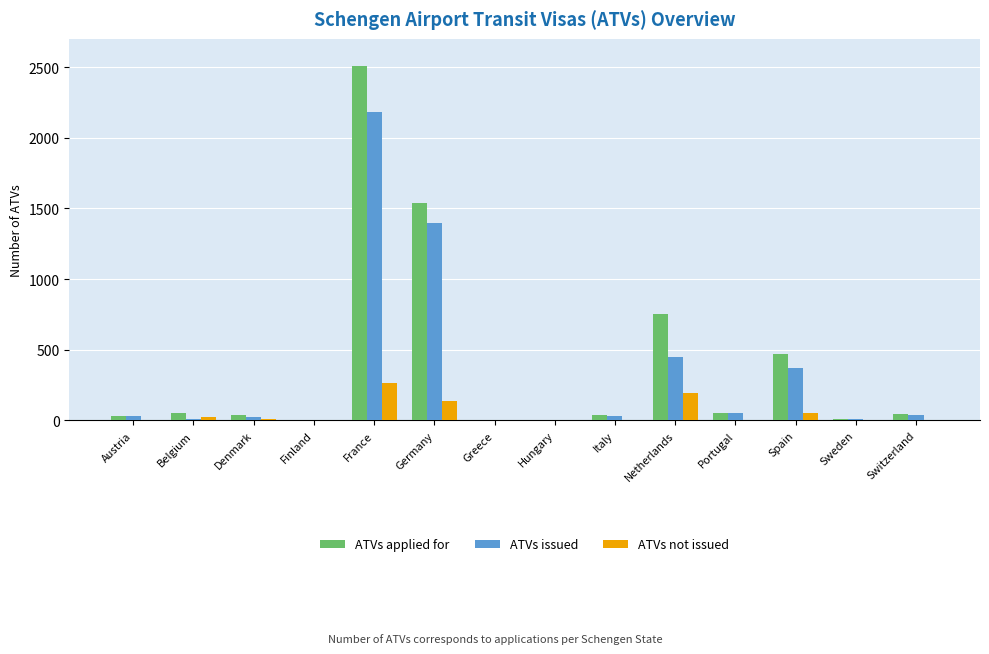

How many groups of bars are there?

14